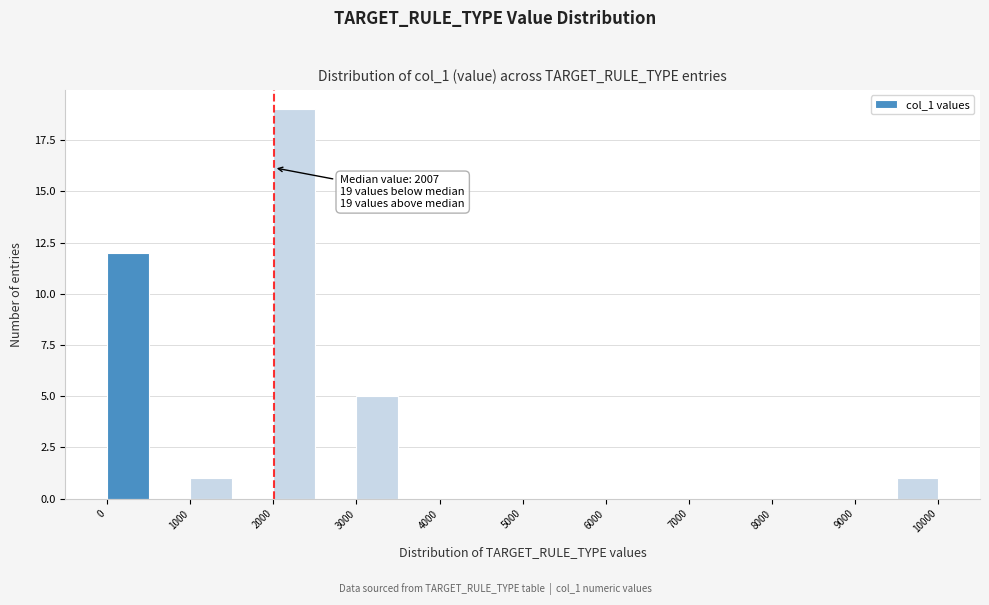

Over which range of the x-axis is the bar tallest?

2000 to 2500